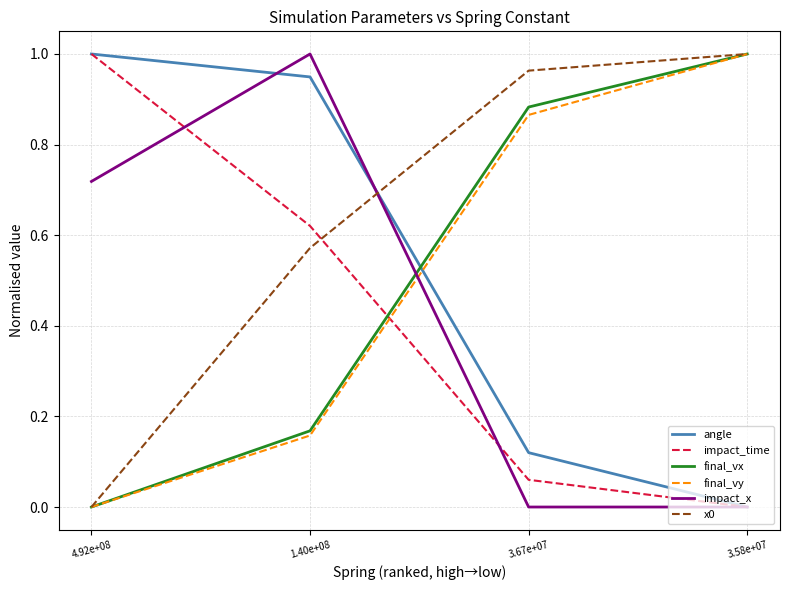

What position from the right is 4.92e+08?

4